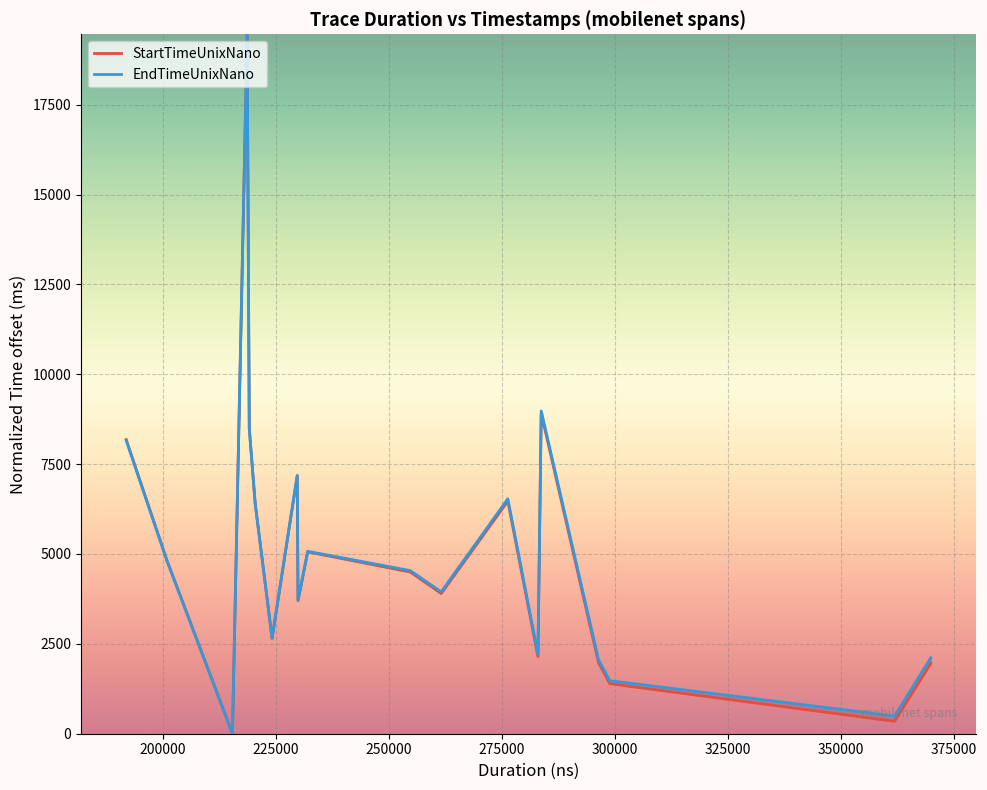

Reading right to left, extract all data points from this chart.

StartTimeUnixNano: 1952.7	340.9	1387.7	1972.8	8909.6	2143.5	6470.5	3898.1	4495.8	5055.8	3696.1	7169.9	2647.5	6410.0	8487.7	19452.2	0.0	4819.8	8179.4
EndTimeUnixNano: 2107.2	487.4	1471.2	2053.9	8977.9	2211.2	6531.4	3944.3	4535.1	5072.5	3710.6	7184.2	2656.3	6415.1	8491.5	19455.5	0.0	4805.3	8155.9